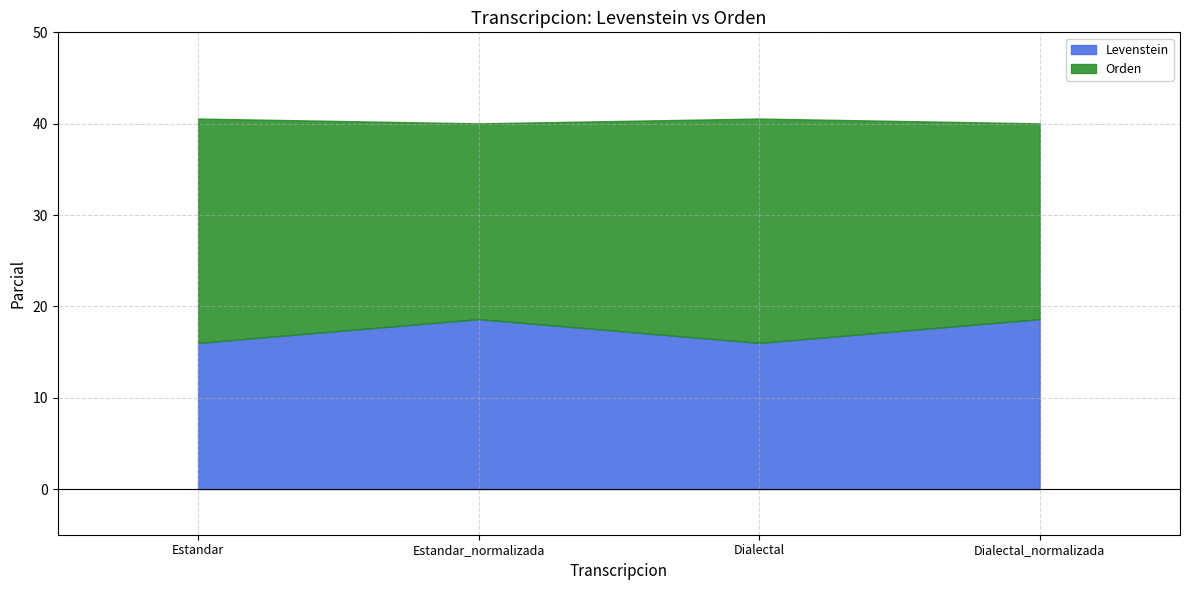

At how many categories does at least one series exceed 19?

4